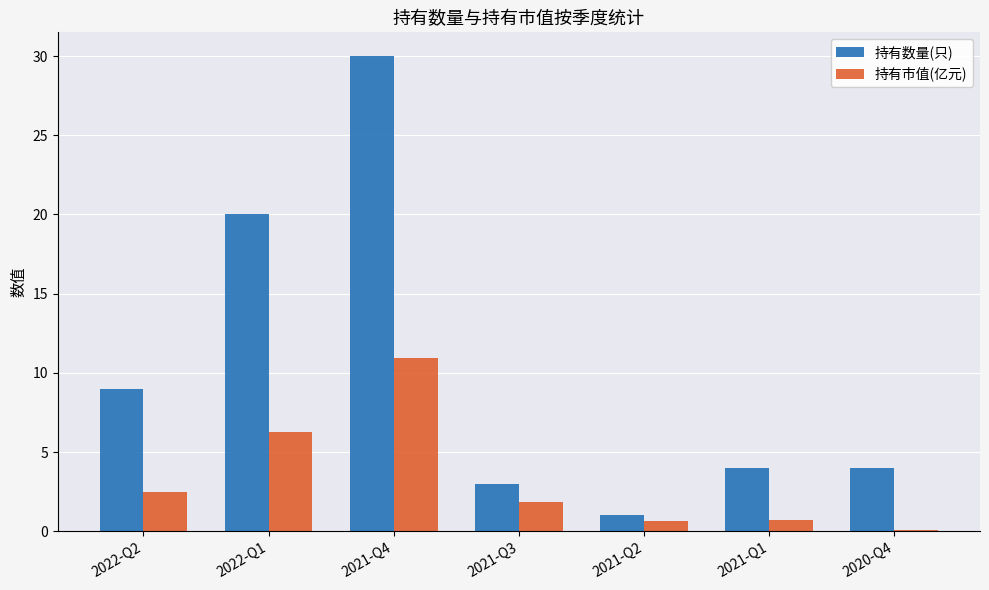

At which category is the sum across all series the highest?

2021-Q4